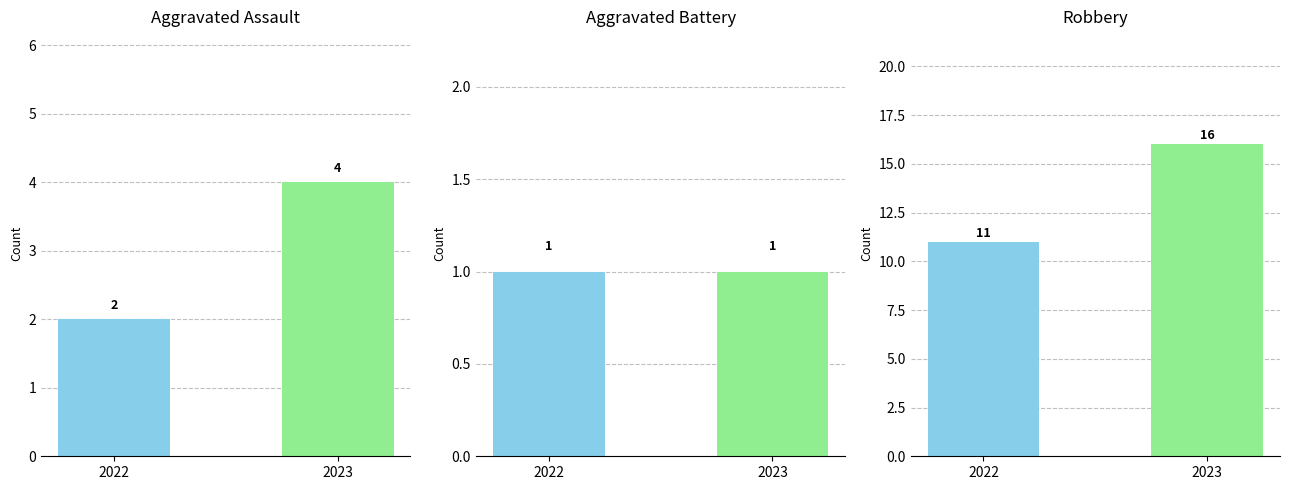

What is the approximate value of Robbery at 2023?

16